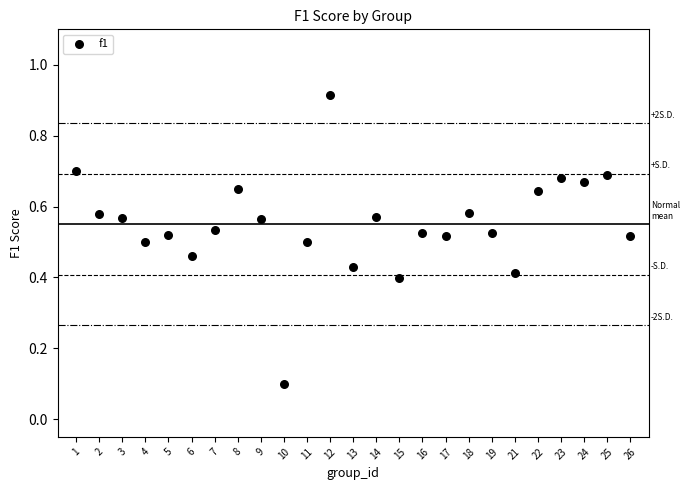

What is the range of Y values (max minus min)?

0.8